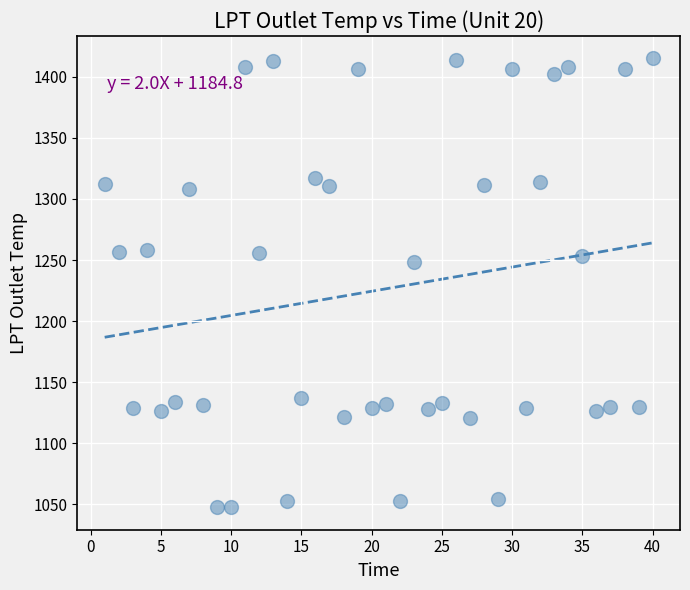

What Y value in the scatter plot is closest to 1231?

1248.4